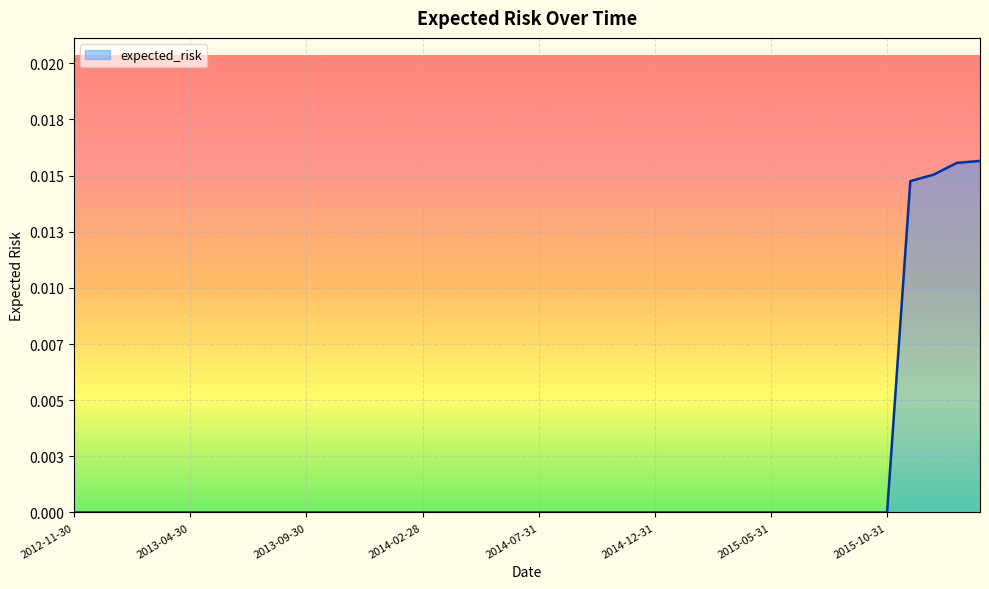

Is this an area chart (filled region under the line)?

Yes